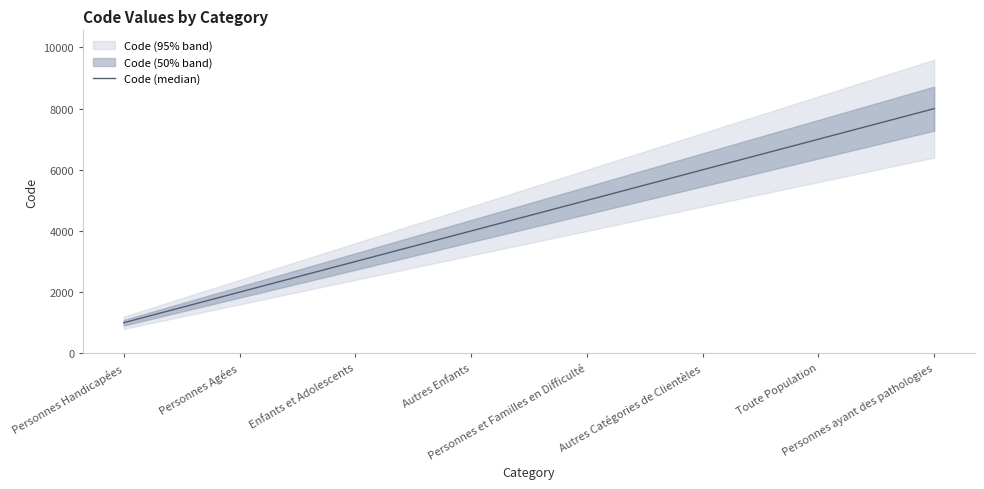

Reading left to right, transcribe all the data shown in this chart.

Personnes Handicapées=1000	Personnes Agées=2000	Enfants et Adolescents=3000	Autres Enfants=4000	Personnes et Familles en Difficulté=5000	Autres Catégories de Clientèles=6000	Toute Population=7000	Personnes ayant des pathologies=8000